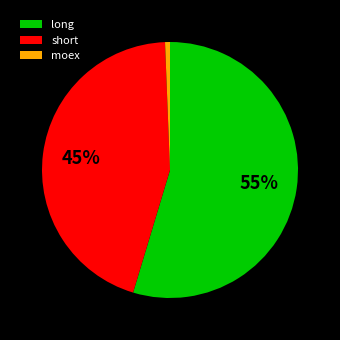

Which slice is the largest?

long